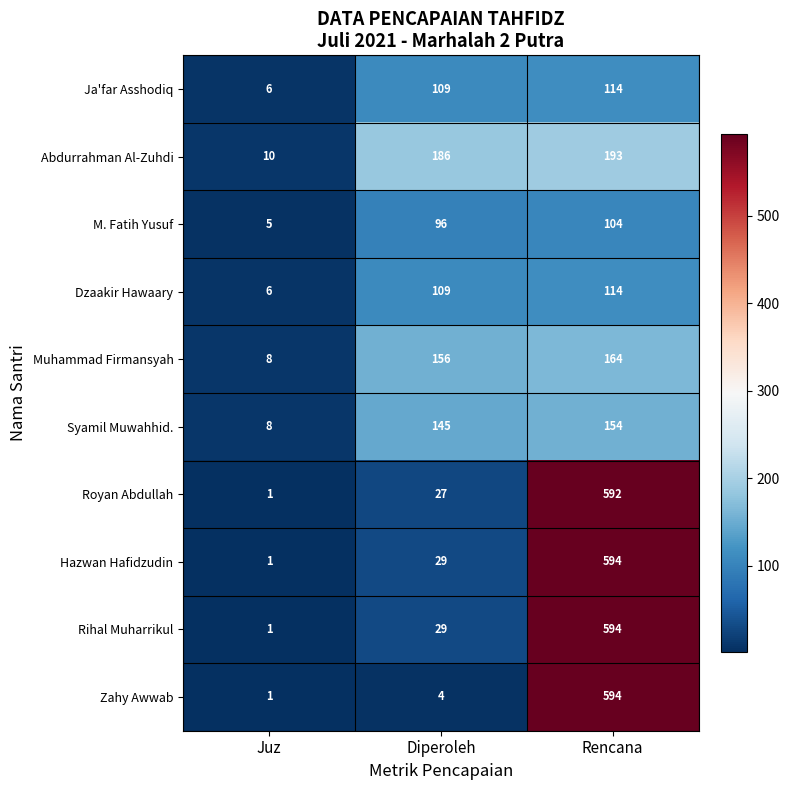

What is the minimum value for Ja'far Asshodiq?

6